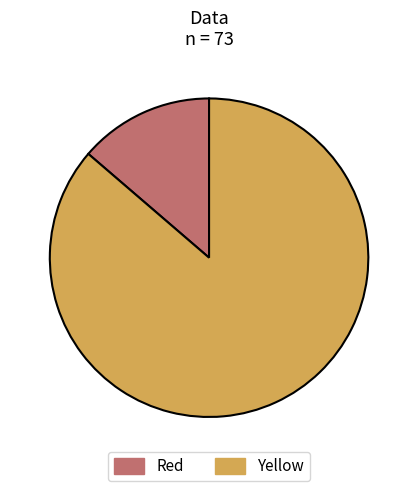

The Yellow slice represents 95% of the pie. True or false?

False